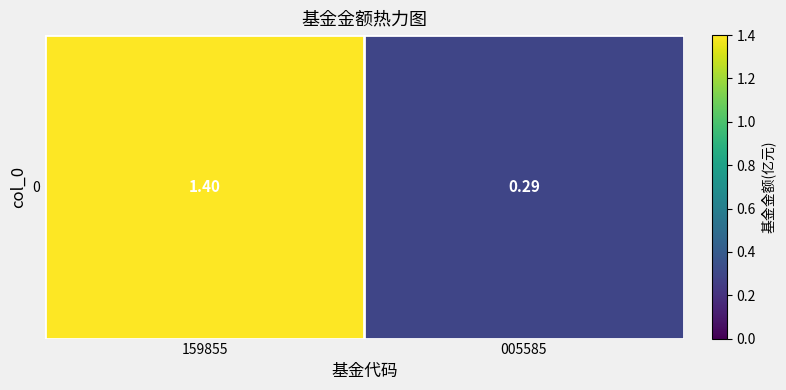

The value at 159855 is 0.5. True or false?

False